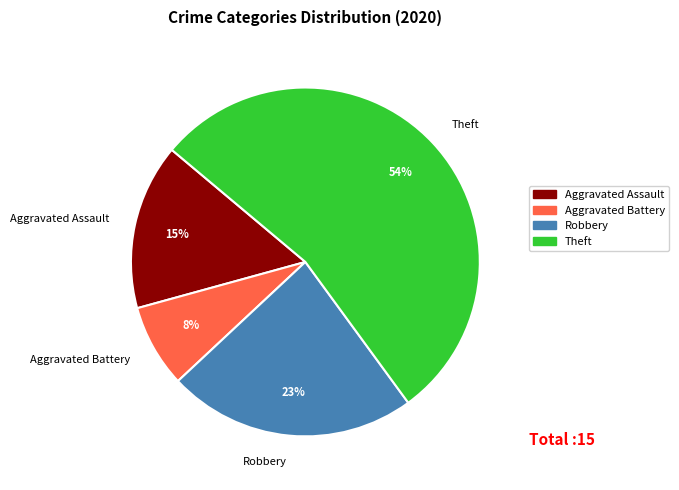

Combined, do Theft and Aggravated Battery account for over 50%?

Yes